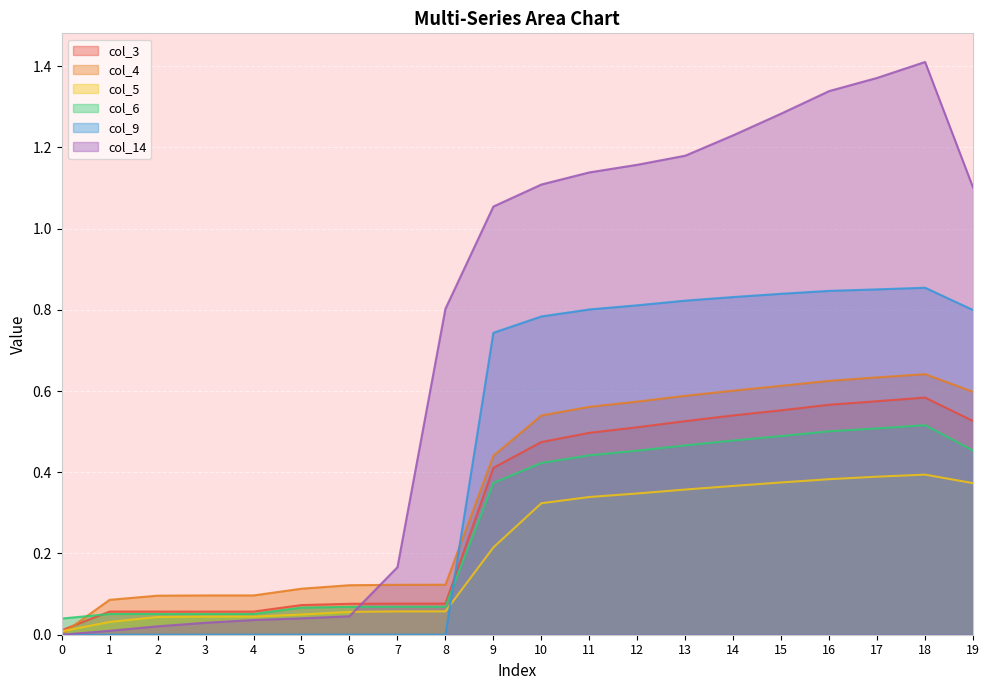

How many intersections are there between col_6 and col_14?

1